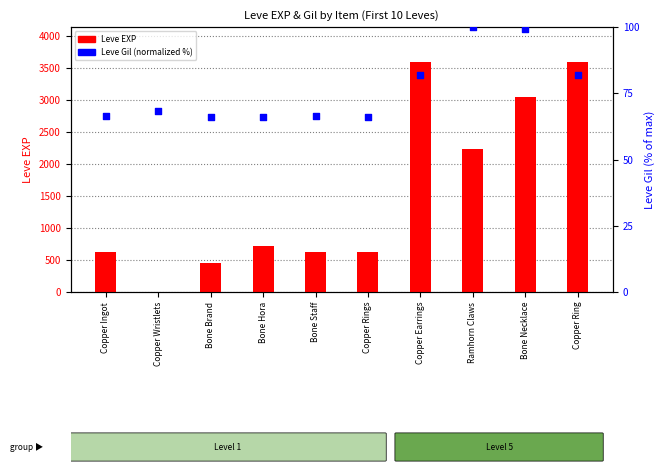

What is the total value across all series at Bone Necklace?

3139.4